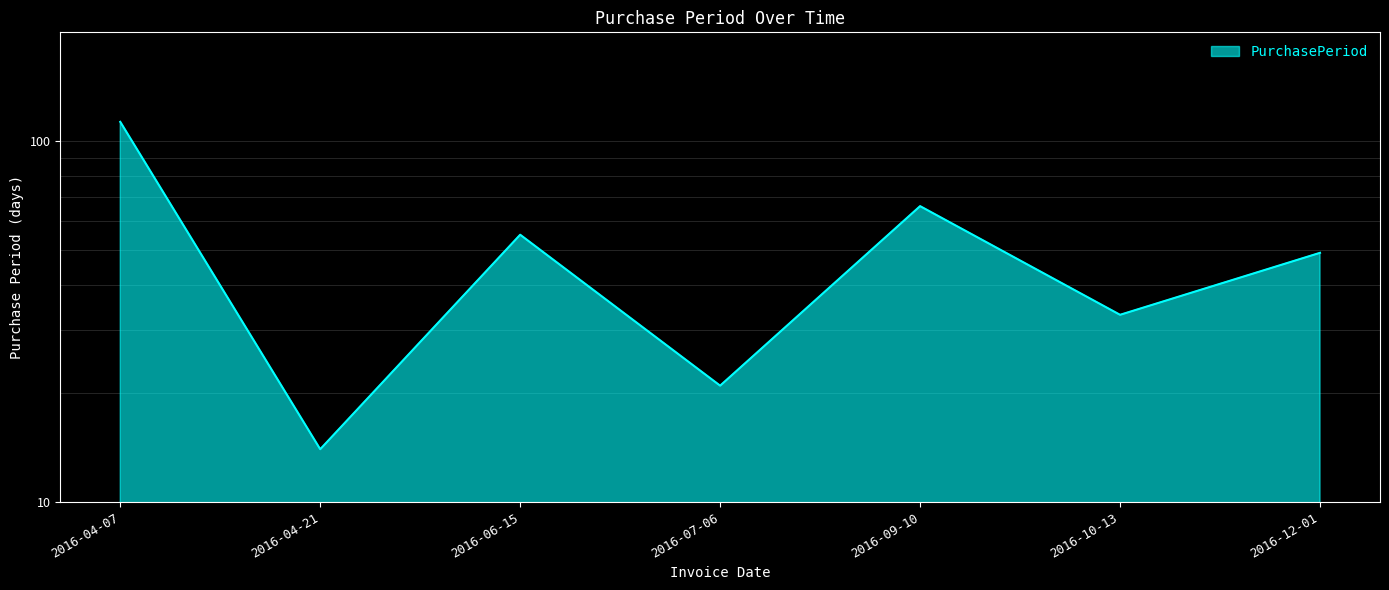

Reading left to right, what are all the values shown in this chart?

2016-04-07=113	2016-04-21=14	2016-06-15=55	2016-07-06=21	2016-09-10=66	2016-10-13=33	2016-12-01=49